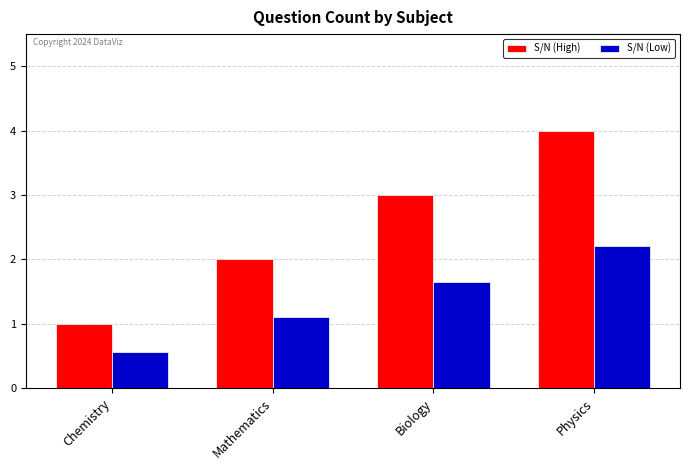

What is the total value across all series at Mathematics?

3.1